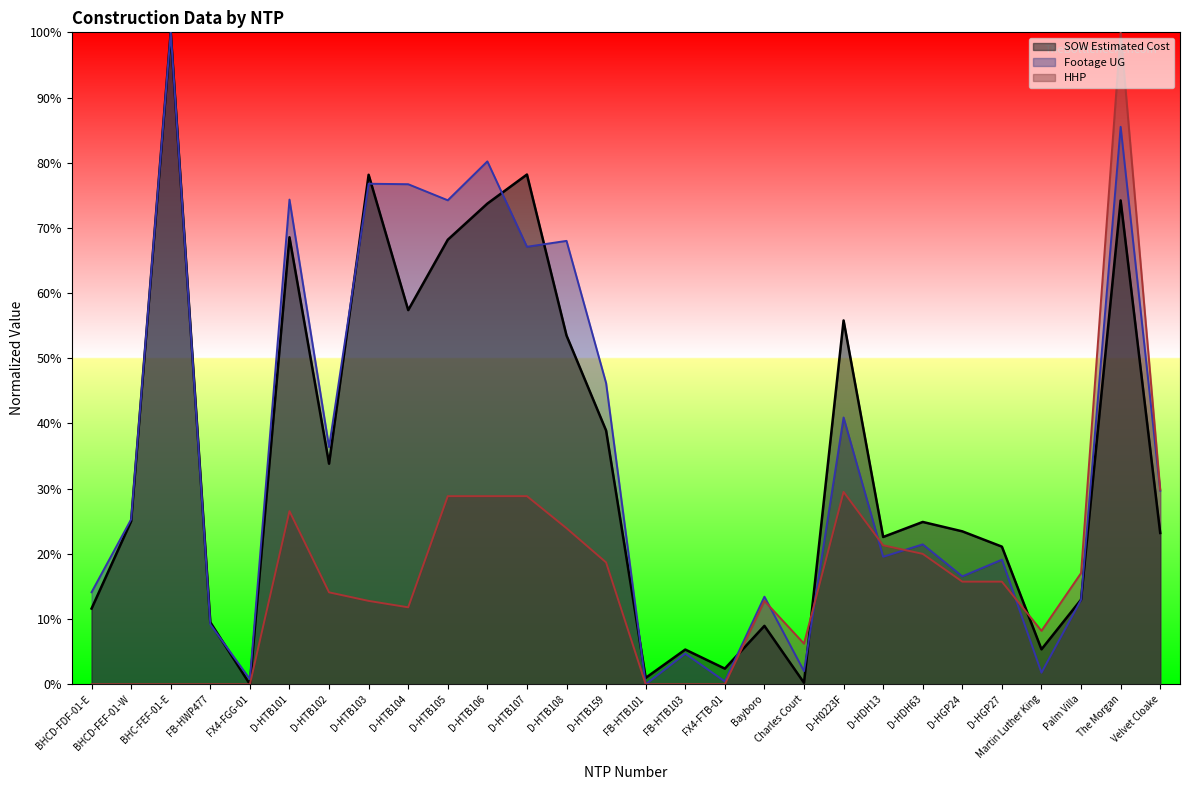

Reading right to left, extract all data points from this chart.

SOW Estimated Cost: Velvet Cloake=23.2	The Morgan=74.2	Palm Villa=13.0	Martin Luther King=5.4	D-HGP27=21.1	D-HGP24=23.5	D-HDH63=24.9	D-HDH13=22.6	D-H0223F=55.8	Charles Court=0.2	Bayboro=9.0	FX4-FTB-01=2.4	FB-HTB103=5.3	FB-HTB101=1.0	D-HTB159=38.9	D-HTB108=53.5	D-HTB107=78.2	D-HTB106=73.7	D-HTB105=68.2	D-HTB104=57.4	D-HTB103=78.2	D-HTB102=33.8	D-HTB101=68.6	FX4-FGG-01=0.0	FB-HWP477=9.5	BHC-FEF-01-E=100.0	BHCD-FEF-01-W=25.0	BHCD-FDF-01-E=11.6
Footage UG: Velvet Cloake=29.7	The Morgan=85.5	Palm Villa=13.0	Martin Luther King=1.8	D-HGP27=19.1	D-HGP24=16.6	D-HDH63=21.5	D-HDH13=19.6	D-H0223F=40.9	Charles Court=2.0	Bayboro=13.4	FX4-FTB-01=0.4	FB-HTB103=4.7	FB-HTB101=0.0	D-HTB159=46.2	D-HTB108=68.0	D-HTB107=67.1	D-HTB106=80.2	D-HTB105=74.2	D-HTB104=76.7	D-HTB103=76.8	D-HTB102=36.4	D-HTB101=74.3	FX4-FGG-01=0.8	FB-HWP477=9.2	BHC-FEF-01-E=100.0	BHCD-FEF-01-W=25.3	BHCD-FDF-01-E=14.1
HHP: Velvet Cloake=29.8	The Morgan=100.0	Palm Villa=17.0	Martin Luther King=8.2	D-HGP27=15.7	D-HGP24=15.7	D-HDH63=20.0	D-HDH13=21.3	D-H0223F=29.5	Charles Court=6.2	Bayboro=12.8	FX4-FTB-01=0.0	FB-HTB103=0.0	FB-HTB101=0.0	D-HTB159=18.7	D-HTB108=23.9	D-HTB107=28.9	D-HTB106=28.9	D-HTB105=28.9	D-HTB104=11.8	D-HTB103=12.8	D-HTB102=14.1	D-HTB101=26.6	FX4-FGG-01=0.0	FB-HWP477=0.0	BHC-FEF-01-E=0.0	BHCD-FEF-01-W=0.0	BHCD-FDF-01-E=0.0